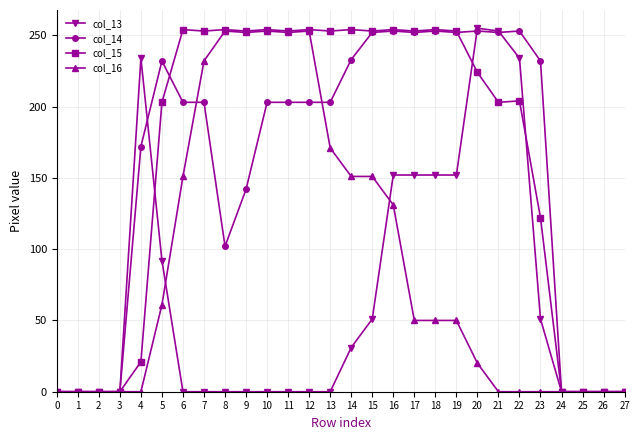

What is the difference between the maximum and minimum values in the col_13 series?

255